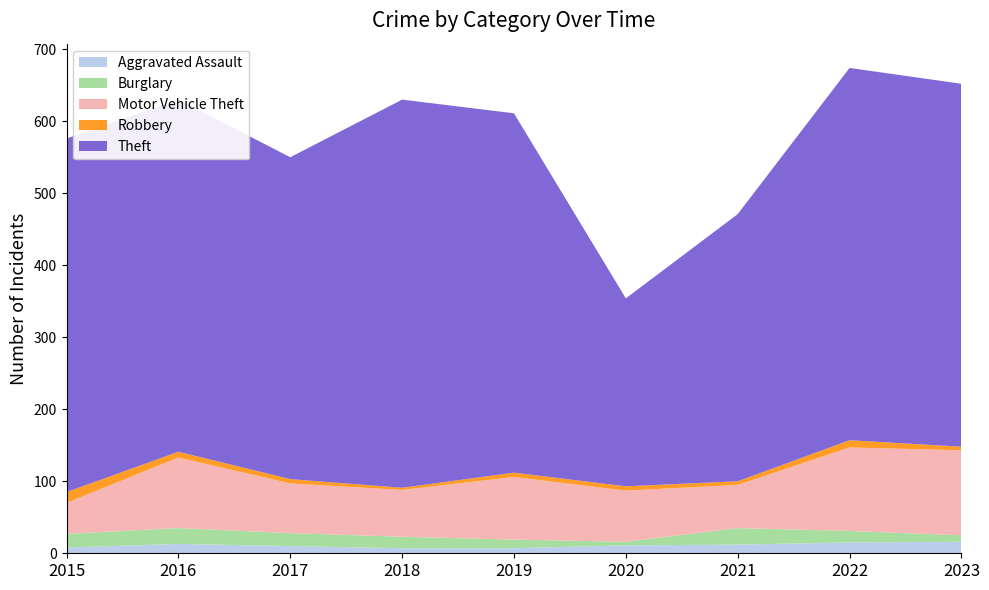

Reading left to right, what are all the values shown in this chart?

Aggravated Assault: 2015=8	2016=13	2017=10	2018=7	2019=7	2020=11	2021=12	2022=15	2023=16
Burglary: 2015=19	2016=22	2017=18	2018=16	2019=12	2020=5	2021=23	2022=16	2023=9
Motor Vehicle Theft: 2015=43	2016=98	2017=69	2018=65	2019=87	2020=71	2021=60	2022=116	2023=118
Robbery: 2015=15	2016=8	2017=6	2018=3	2019=6	2020=6	2021=5	2022=10	2023=5
Theft: 2015=491	2016=489	2017=447	2018=539	2019=499	2020=261	2021=371	2022=517	2023=504